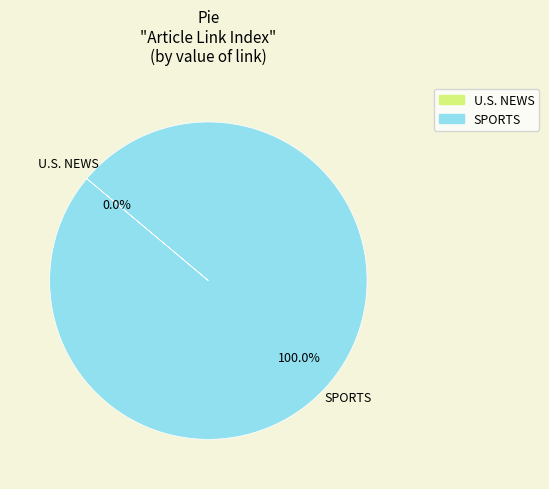

How many segments does this pie chart have?

2